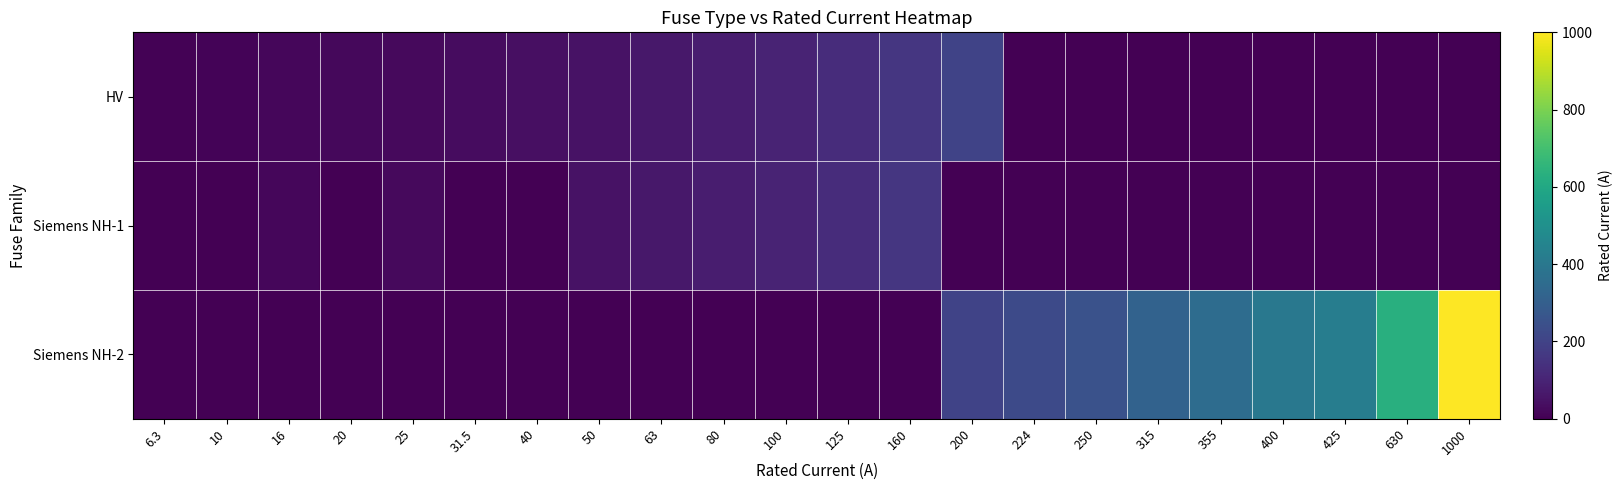

Reading left to right, what are all the values shown in this chart?

HV: 6.3=6.3	10=10.0	16=16.0	20=20.0	25=25.0	31.5=31.5	40=40.0	50=50.0	63=63.0	80=80.0	100=100.0	125=125.0	160=160.0	200=200.0	224=0.0	250=0.0	315=0.0	355=0.0	400=0.0	425=0.0	630=0.0	1000=0.0
Siemens NH-1: 6.3=0.0	10=0.0	16=16.0	20=0.0	25=25.0	31.5=0.0	40=0.0	50=50.0	63=63.0	80=80.0	100=100.0	125=125.0	160=160.0	200=0.0	224=0.0	250=0.0	315=0.0	355=0.0	400=0.0	425=0.0	630=0.0	1000=0.0
Siemens NH-2: 6.3=0.0	10=0.0	16=0.0	20=0.0	25=0.0	31.5=0.0	40=0.0	50=0.0	63=0.0	80=0.0	100=0.0	125=0.0	160=0.0	200=200.0	224=224.0	250=250.0	315=315.0	355=355.0	400=400.0	425=425.0	630=630.0	1000=1000.0